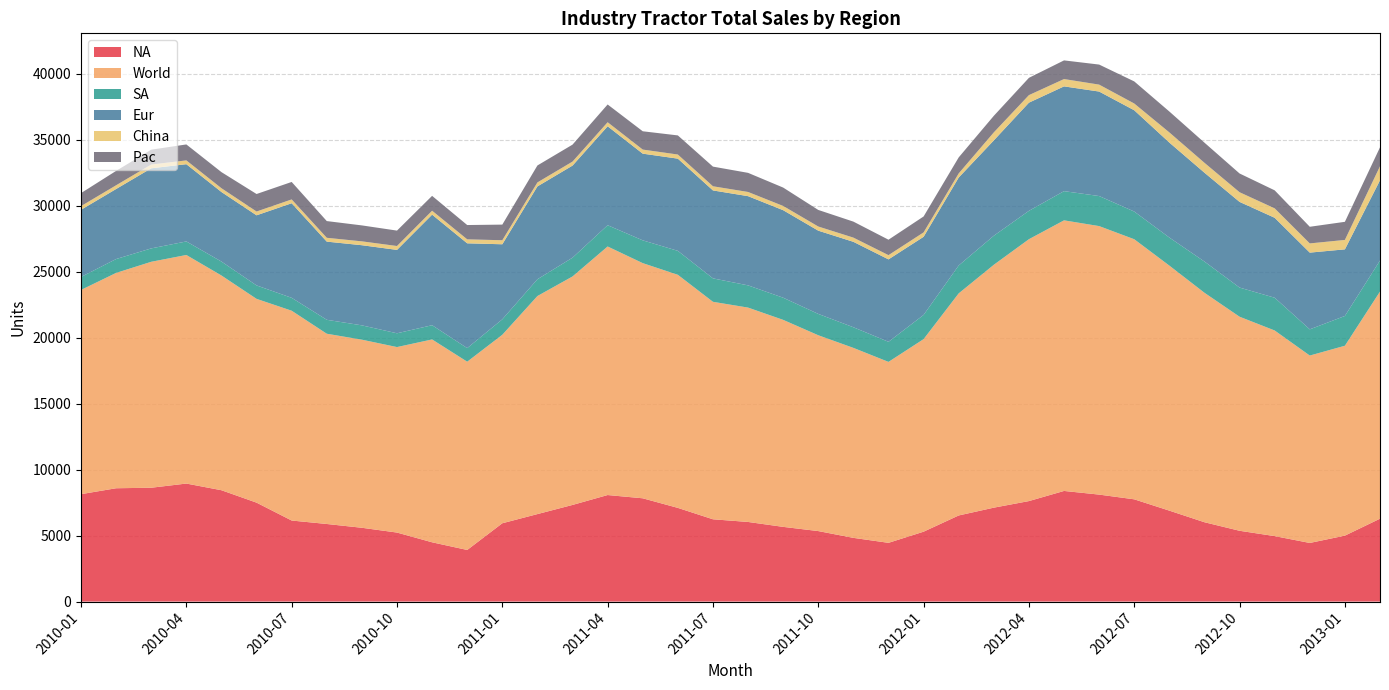

Reading left to right, extract all data points from this chart.

NA: 8142.9	8591.5	8630.1	8947.4	8441.6	7500.0	6144.6	5882.4	5595.2	5232.6	4494.4	3913.0	5937.5	6632.7	7326.7	8076.9	7830.2	7102.8	6238.5	6036.0	5663.7	5344.8	4830.5	4453.8	5299.1	6528.9	7120.0	7619.0	8387.1	8110.2	7751.9	6893.9	6015.0	5367.6	4964.0	4444.4	5000.0	6283.8
World: 15482.8	16324.9	17129.0	17327.1	16277.5	15448.2	15905.0	14422.5	14258.4	14061.3	15378.2	14272.3	14288.6	16530.1	17319.9	18841.8	17826.1	17669.2	16486.6	16250.2	15692.4	14844.2	14401.9	13716.3	14597.1	16836.4	18412.0	19851.7	20512.7	20354.5	19716.0	18575.0	17394.3	16226.3	15587.3	14206.6	14394.3	17217.8
SA: 984.0	1050.6	1015.6	1026.6	1056.6	1018.9	977.4	1056.6	1086.1	1044.8	1078.1	1029.4	1172.2	1272.7	1423.4	1611.7	1727.9	1814.8	1776.0	1685.0	1678.8	1617.6	1563.6	1521.7	1834.5	2114.7	2202.2	2150.5	2214.3	2277.6	2099.6	2127.7	2367.5	2210.5	2482.5	1986.1	2256.9	2352.9
Eur: 5090.9	5309.7	6071.4	5855.9	5272.7	5315.3	7169.8	5925.9	6074.8	6320.8	8381.0	7943.9	5688.1	7037.0	6981.1	7500.0	6571.4	6990.3	6666.7	6761.9	6634.6	6310.7	6476.2	6250.0	5922.3	6666.7	7227.7	8200.0	7941.2	7920.8	7676.8	7200.0	6734.7	6494.8	6060.6	5816.3	5050.5	6082.5
China: 278.0	283.0	285.0	288.0	286.0	287.0	289.0	290.0	293.0	295.0	298.0	301.0	306.0	302.0	303.0	307.0	309.0	312.0	315.0	318.0	321.0	315.0	318.0	320.0	333.3	312.5	606.1	571.4	555.6	526.3	512.8	769.2	750.0	731.7	714.3	697.7	714.3	1063.0
Pac: 987.0	1090.0	1126.8	1209.3	1220.7	1327.0	1324.2	1267.6	1209.3	1168.2	1126.8	1084.9	1184.8	1285.7	1285.7	1346.2	1387.6	1449.3	1490.4	1449.3	1394.2	1256.0	1213.6	1170.7	1207.7	1213.6	1256.0	1310.7	1414.6	1519.6	1674.9	1584.2	1527.1	1421.6	1365.9	1262.1	1372.5	1435.6